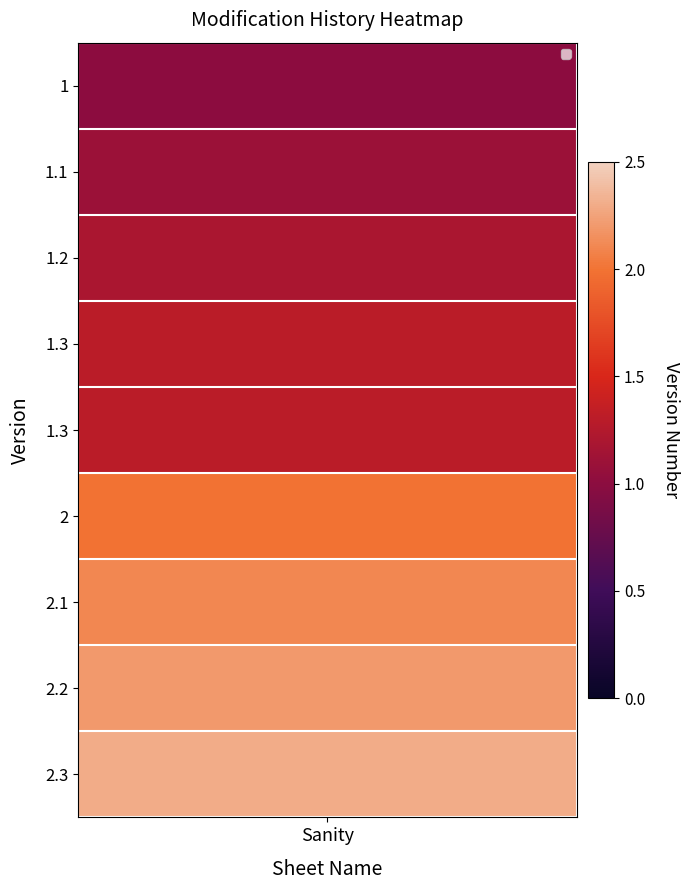

Is it true that Sanity equals 1.3 at 3?

True